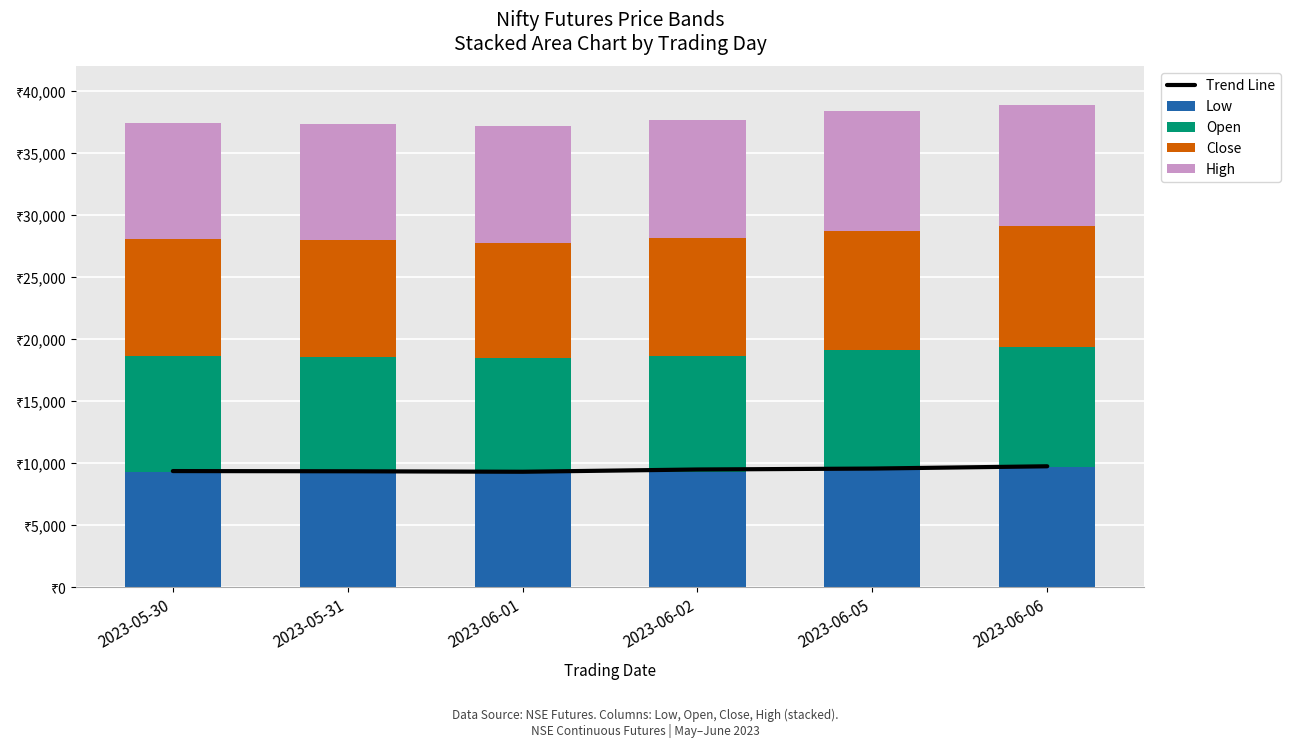

What is the highest value of the Low series?

9690.0